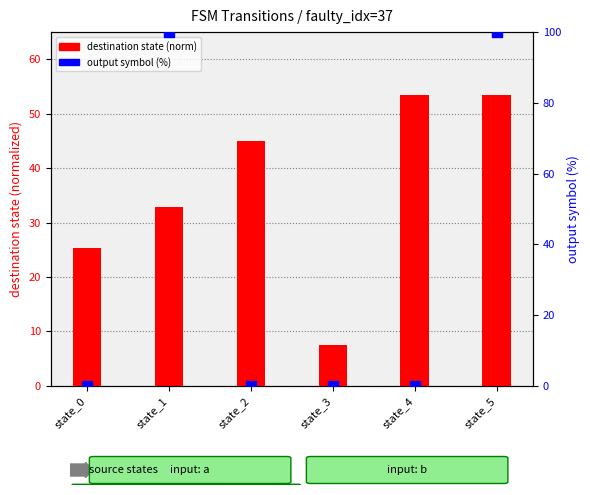

Which series has the widest spread of Y values?

output symbol (%)